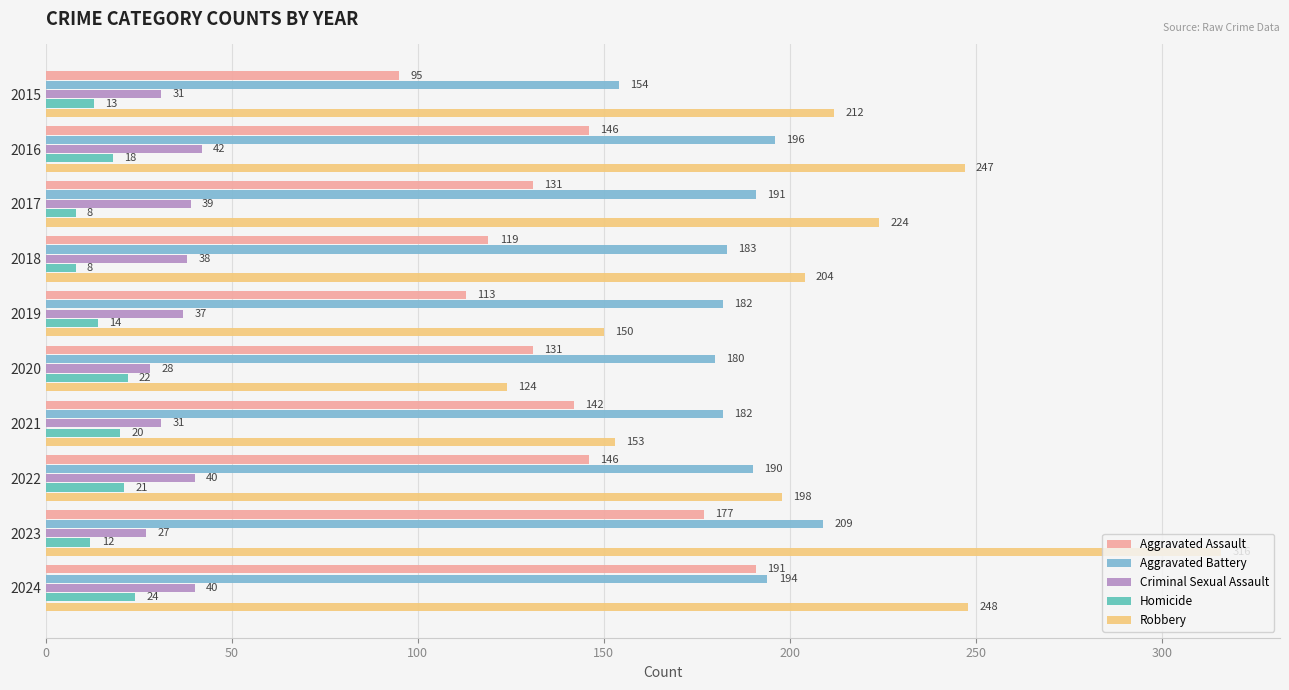

At which label is Robbery closest to 220?

2017